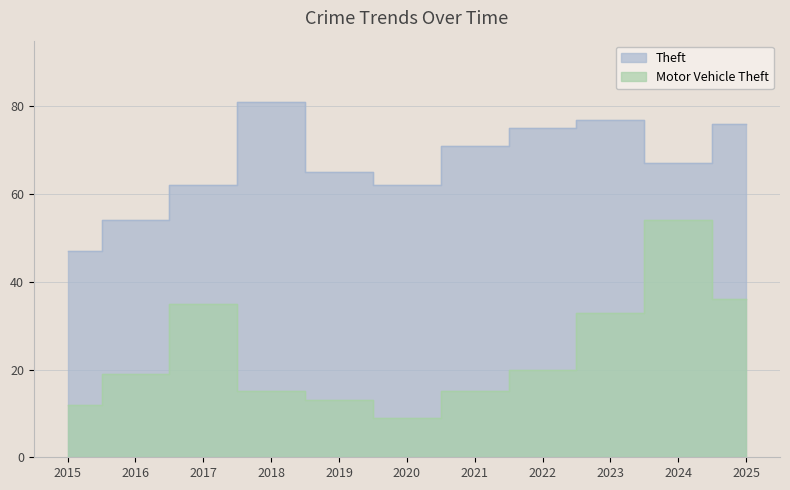

At which category does Motor Vehicle Theft reach its first local peak?

2017